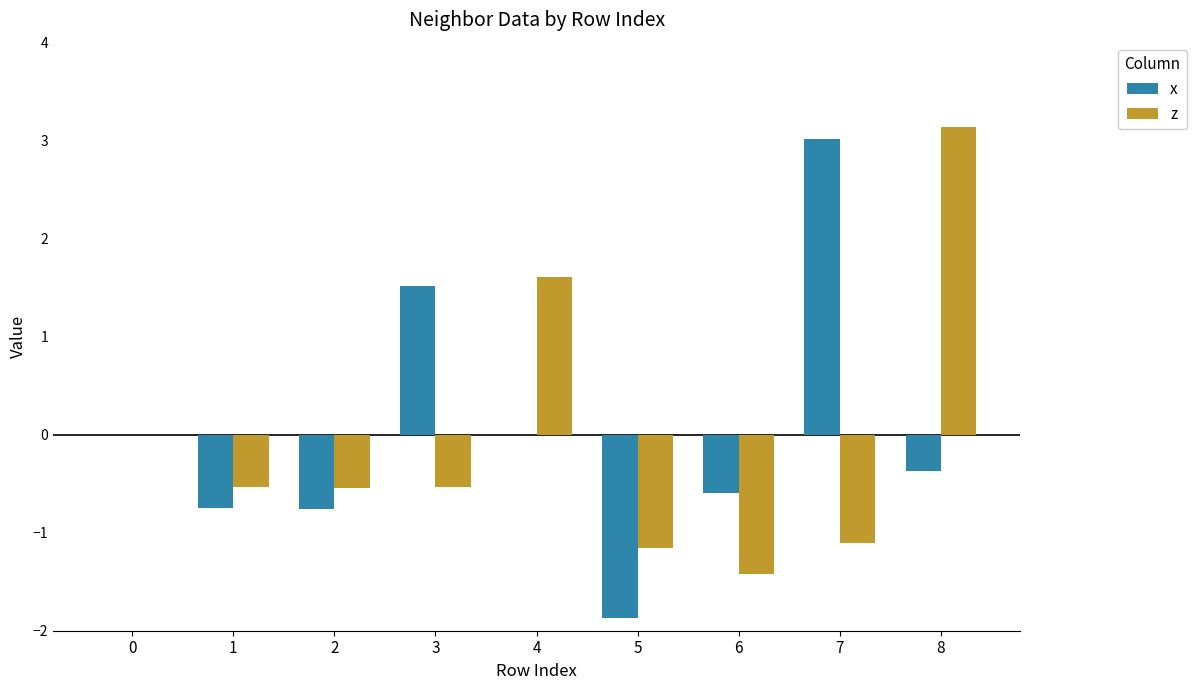

Which category has the highest value across all series?

8